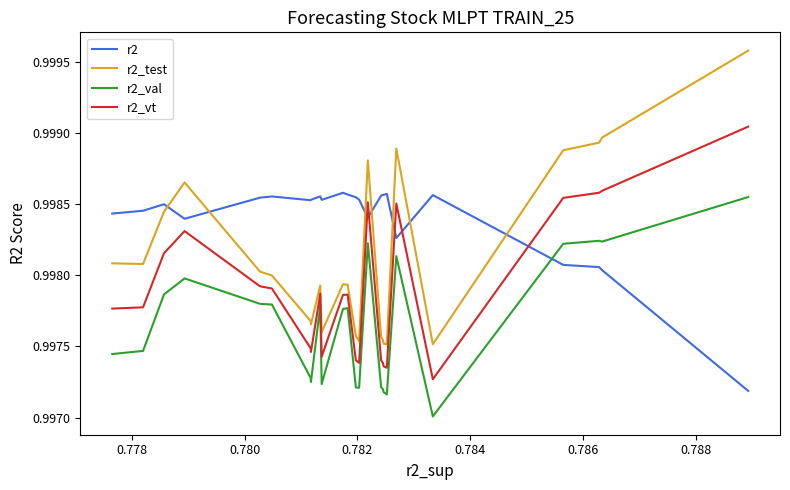

How many data points does each series have?

25